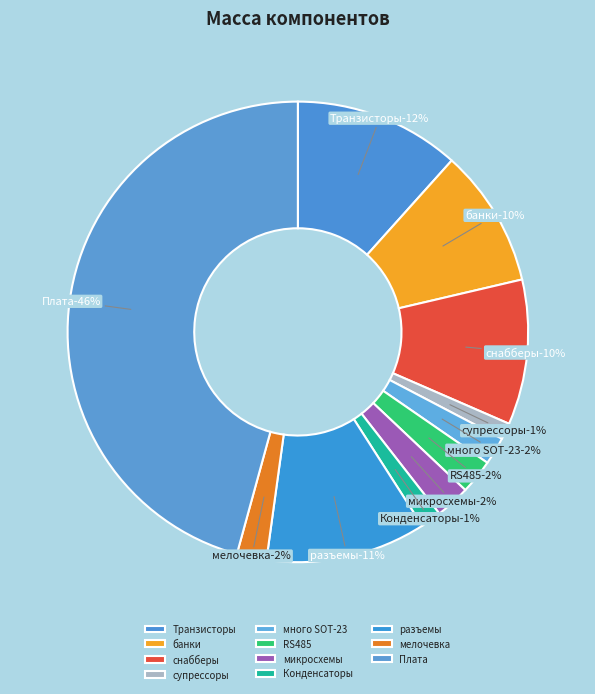

Rank the categories by value from lowest to highest.

супрессоры, Конденсаторы, много SOT-23, мелочевка, RS485, микросхемы, банки, снабберы, разъемы, Транзисторы, Плата